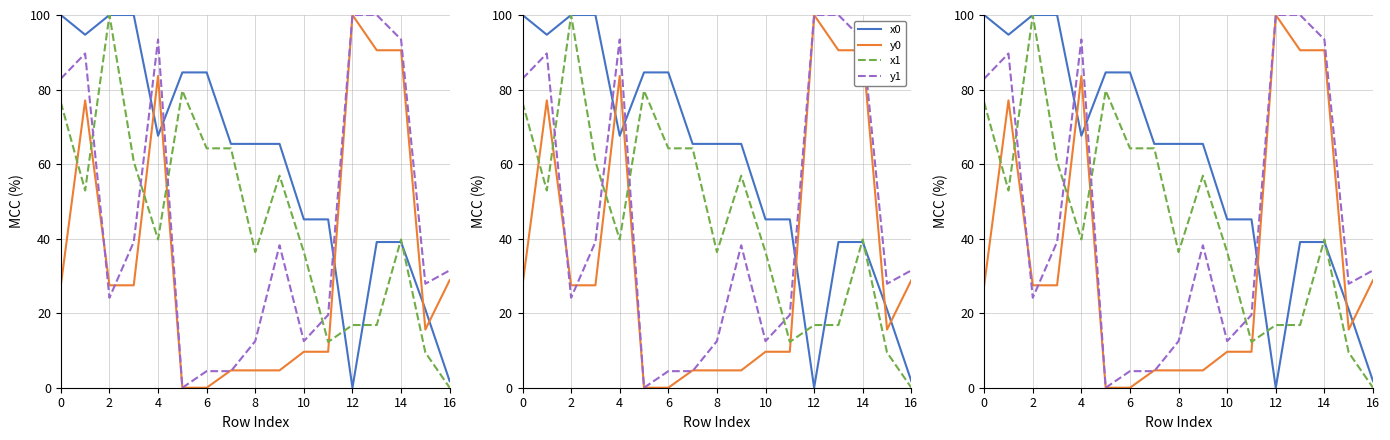

How many distinct data groups are displayed?

4